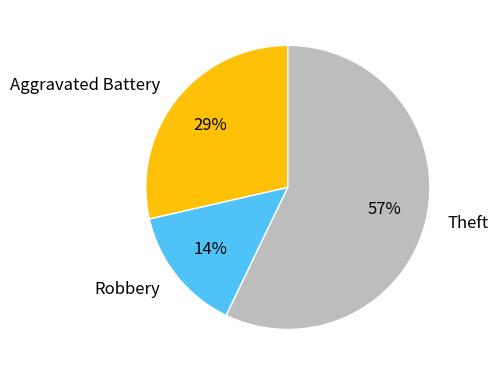

To the nearest percent, what percentage of the pie is Aggravated Battery?

29%